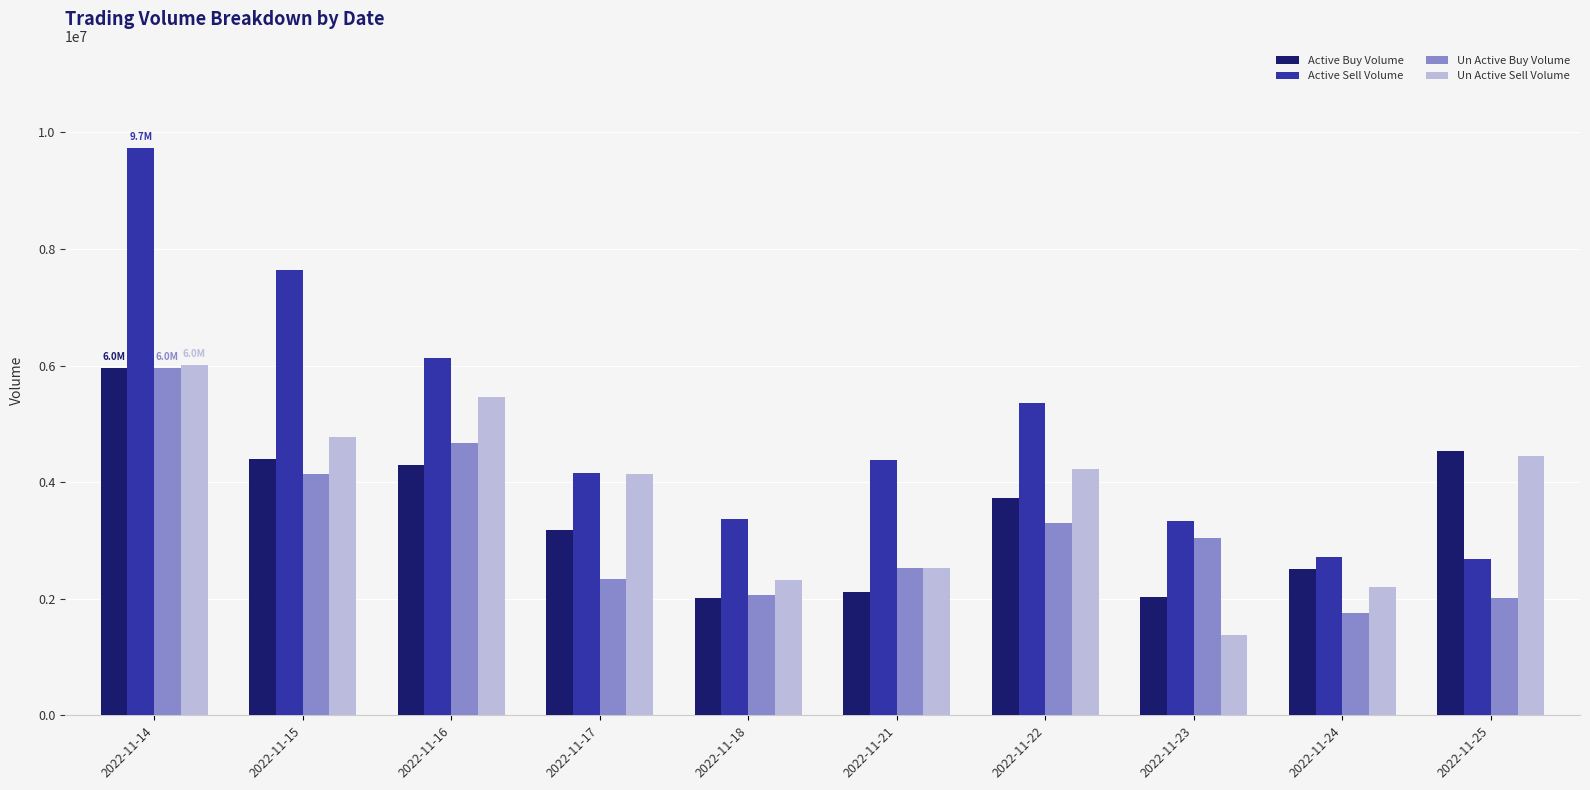

What is the value of the Active Buy Volume bar at the 5th from the left?

2015400